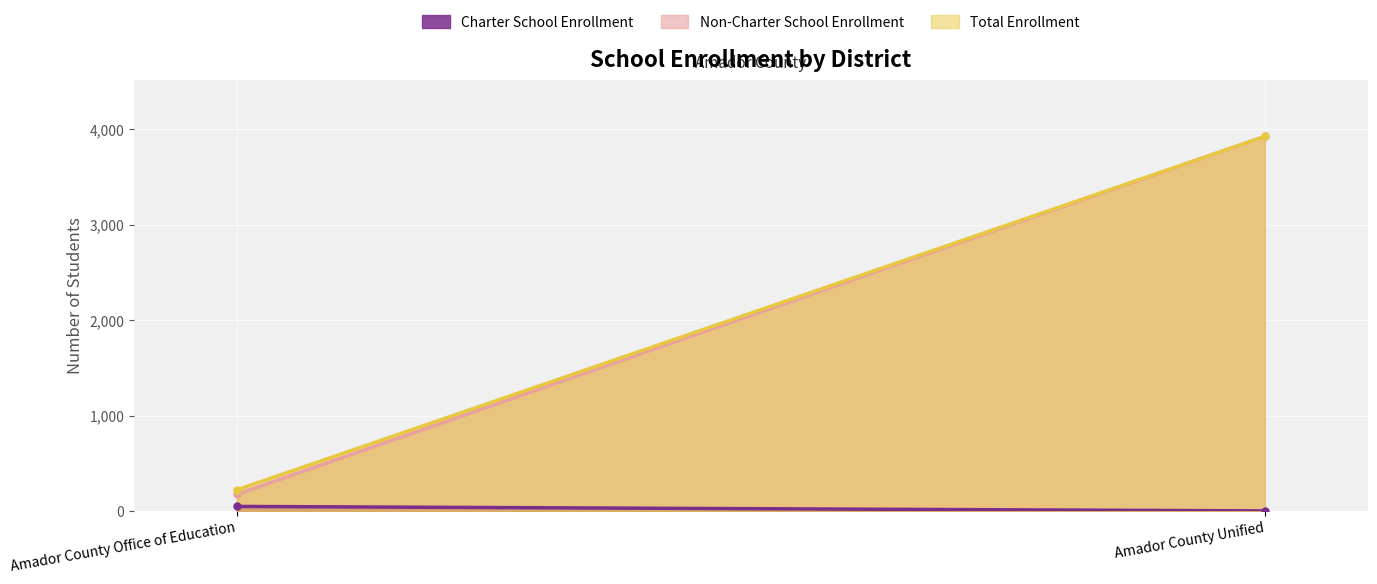

What is the average value of the Total Enrollment series?

2074